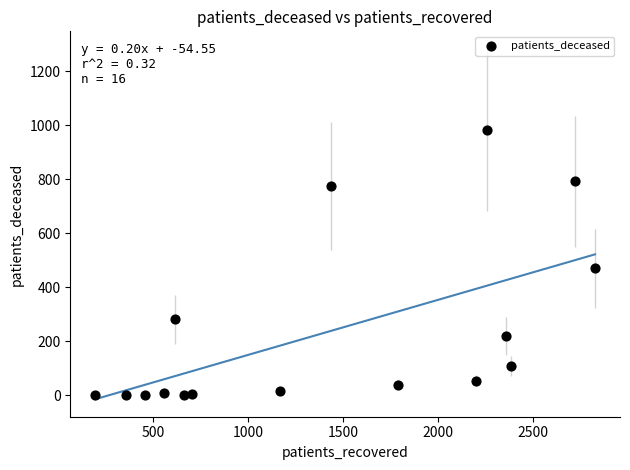

What is the range of Y values (max minus min)?

983